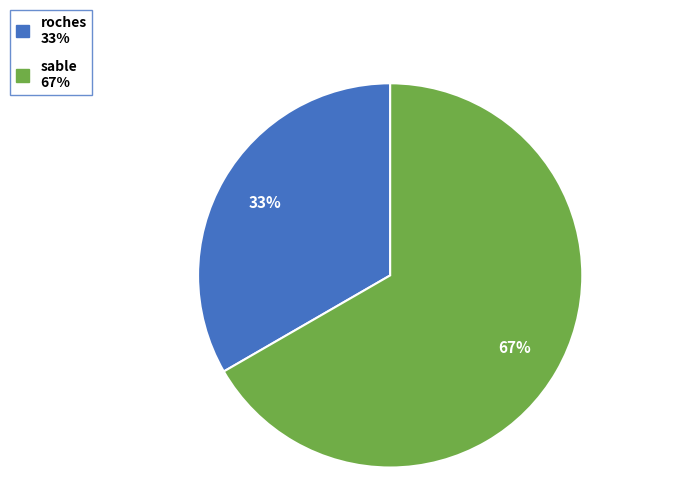

To the nearest percent, what is the combined percentage of sable and roches?

100%